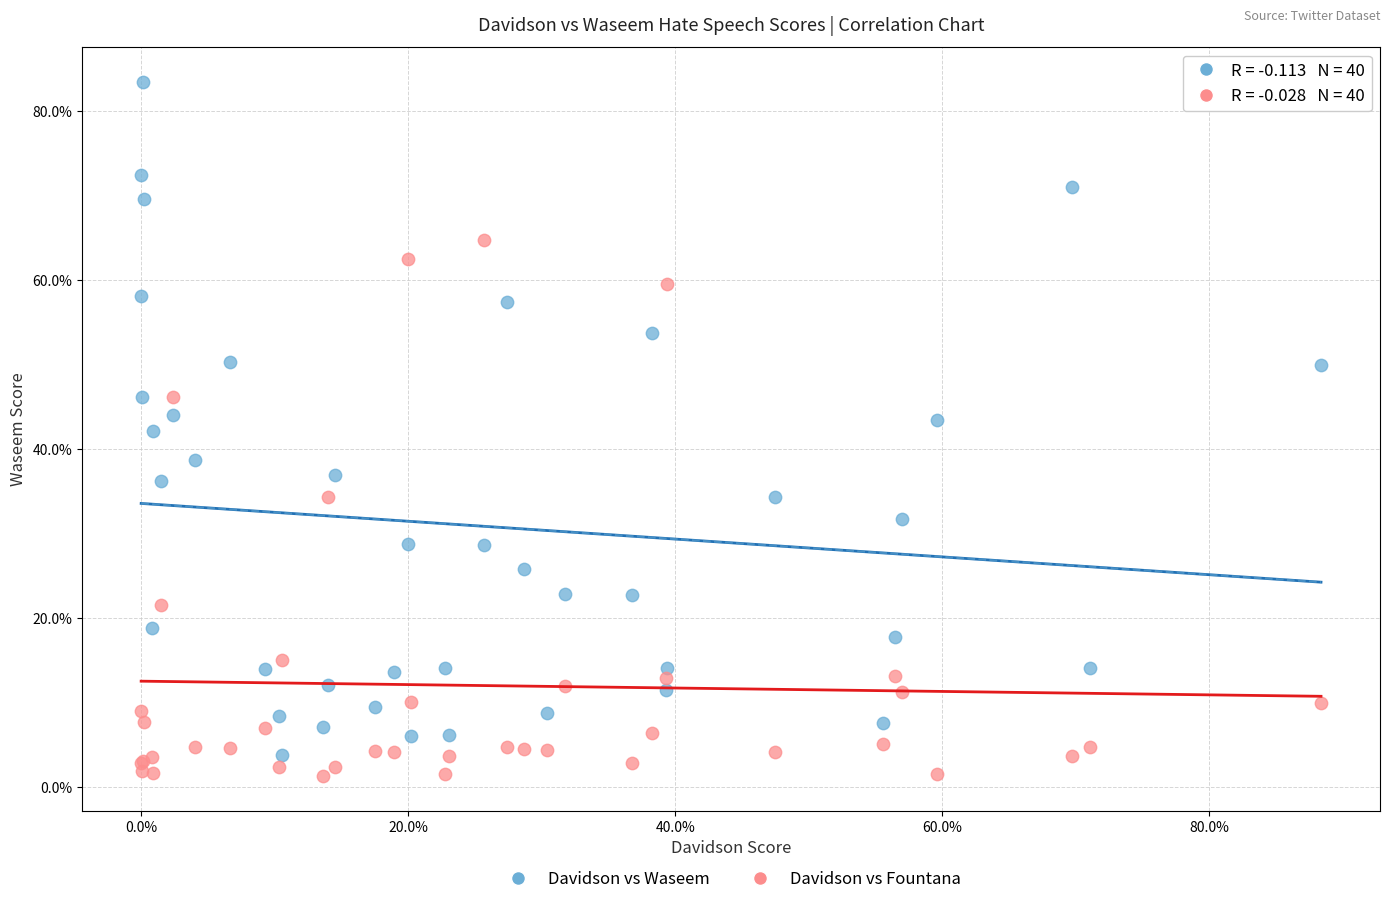

What are all the series names shown in the legend?

Davidson vs Waseem, Davidson vs Fountana